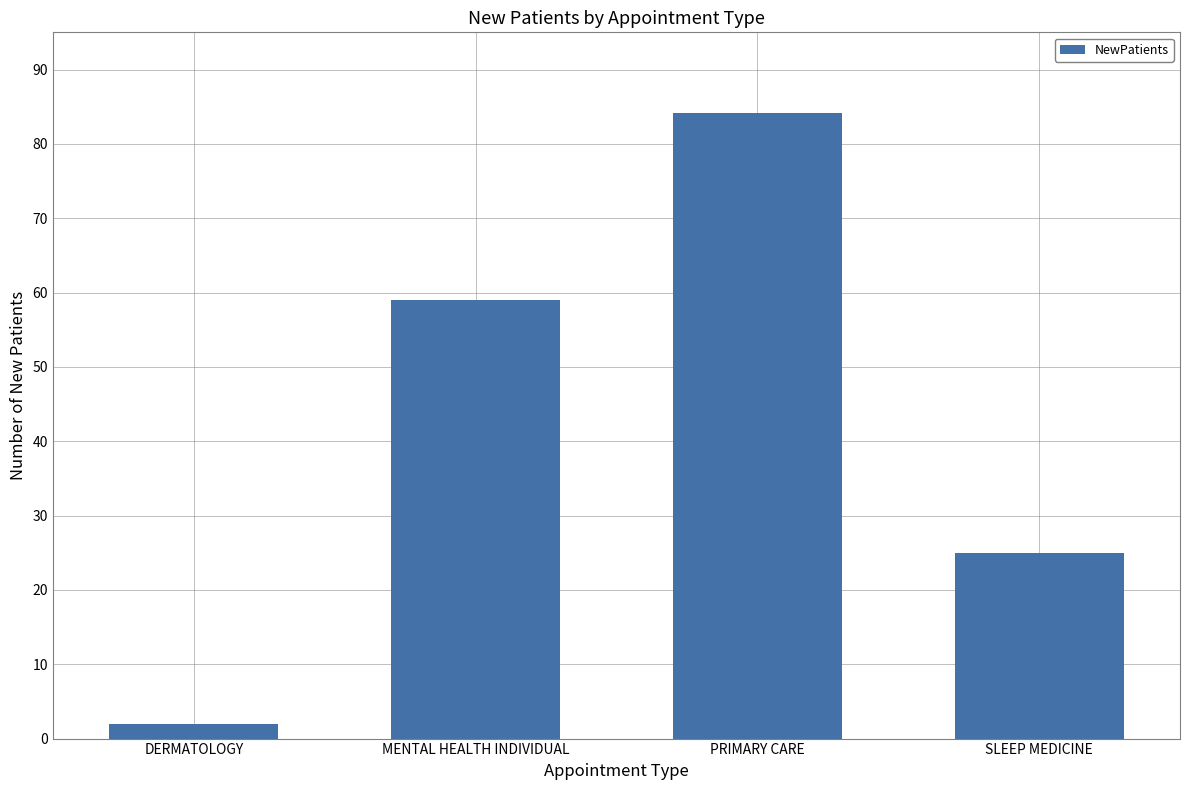

Count the number of categories in the chart.

4